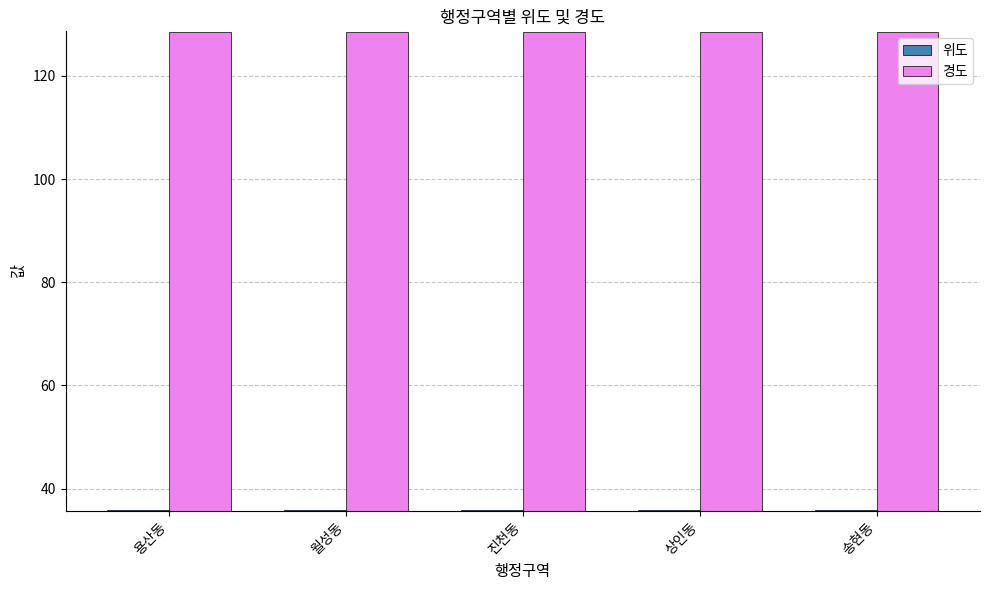

What position from the left is 송현동?

5